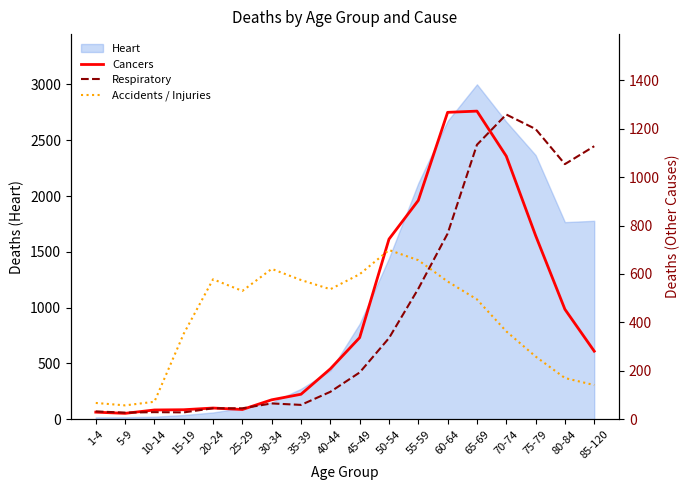

The Accidents / Injuries series shows 112 at 80-84. True or false?

False